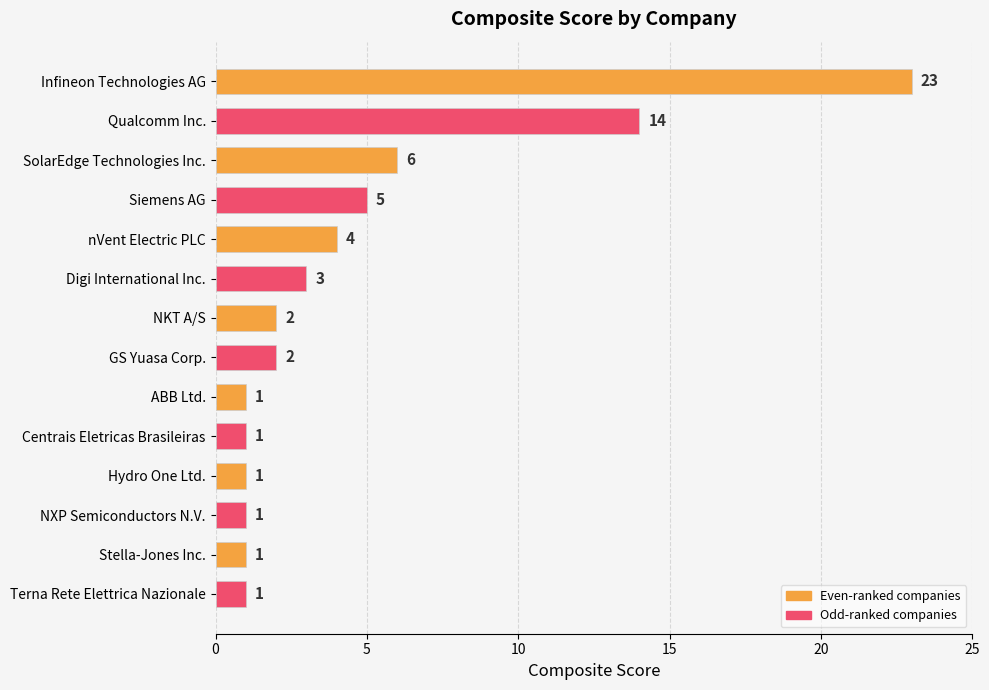

How many bars are there in total?

14